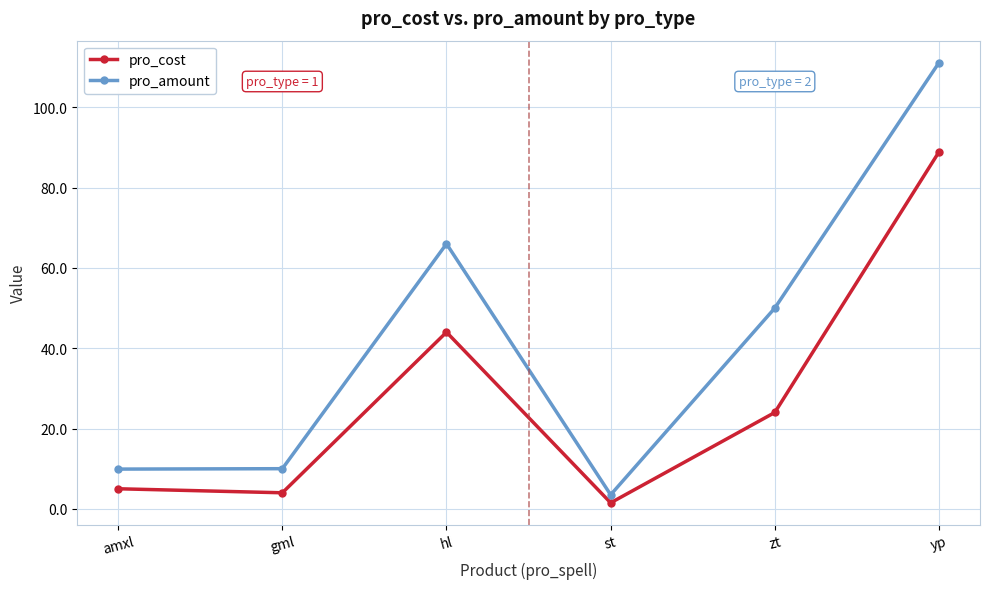

Rank the series by their average value, from lowest to highest.

pro_cost, pro_amount